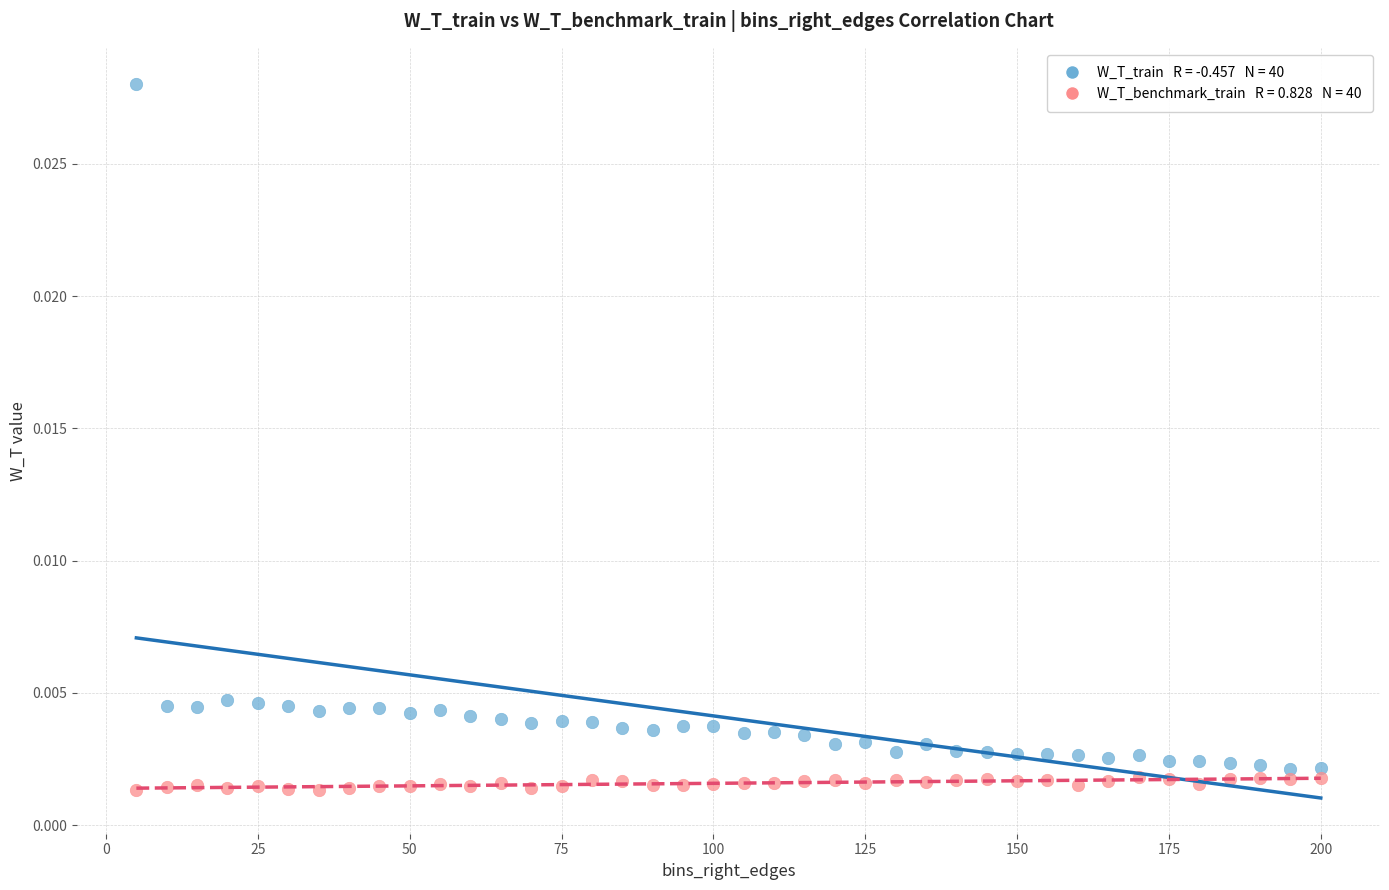

Across all data points, what is the range of X values (max minus min)?

195.0